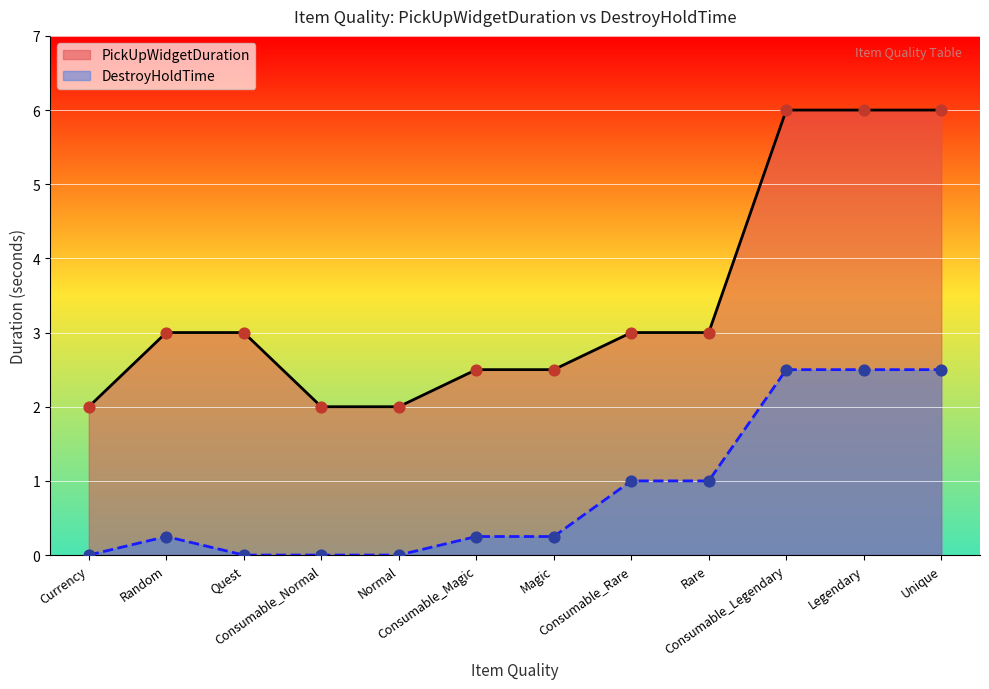

Which series contains the lowest Y value?

DestroyHoldTime